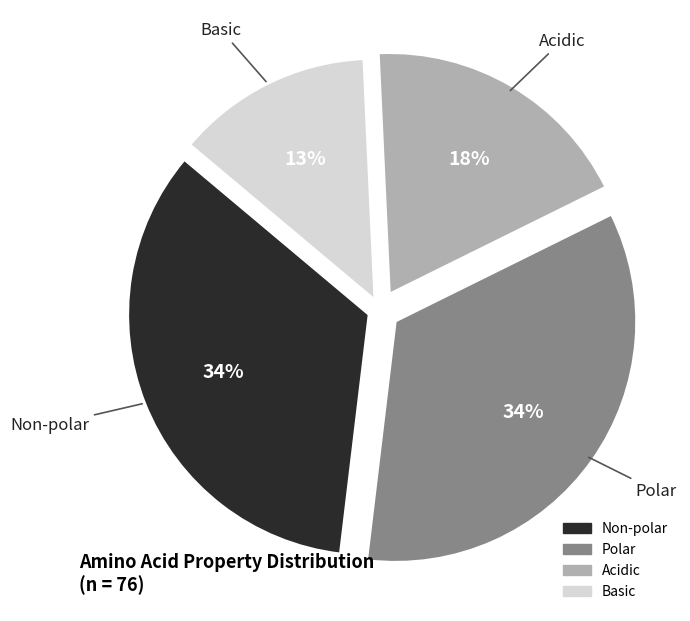

To the nearest percent, what portion does Non-polar represent?

34%